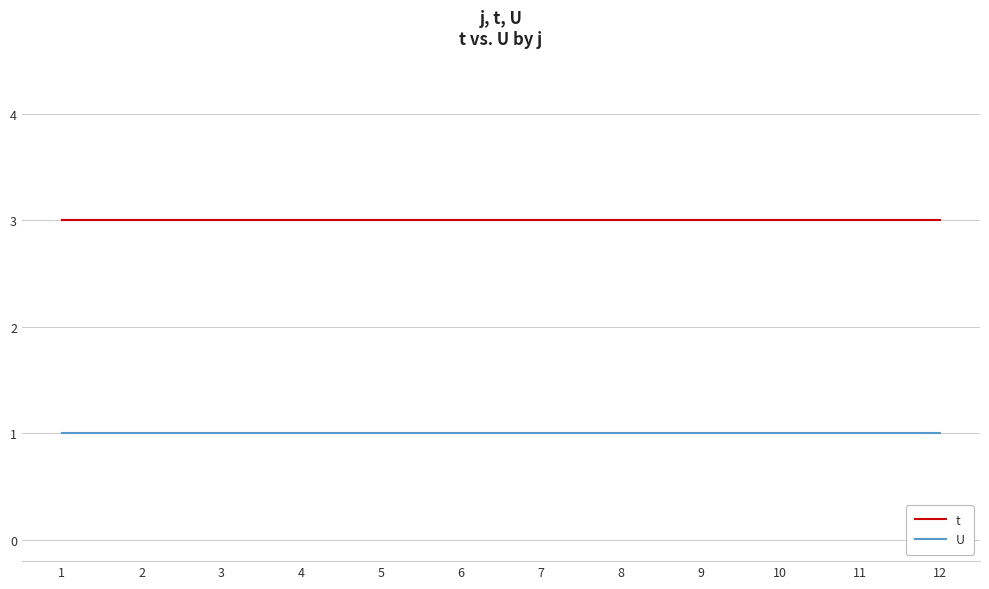

What is the minimum value for t?

3